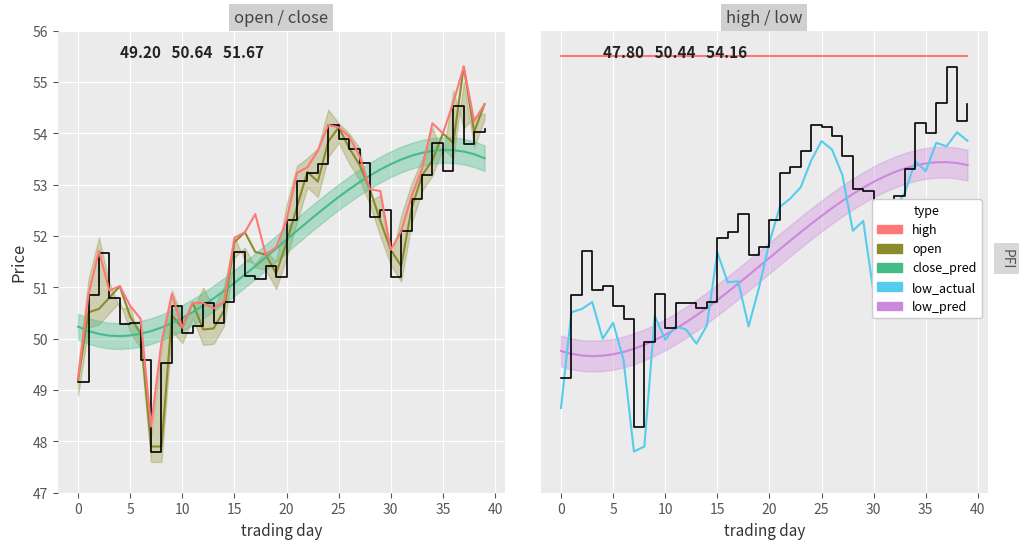

True or false: open has a value of 77.3 at low.

False